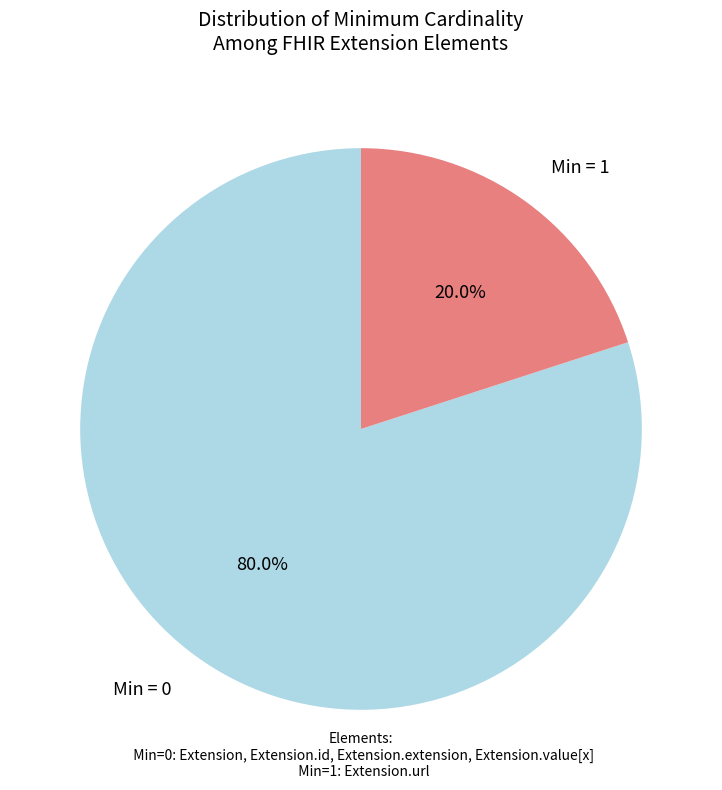

Does any single category account for the majority?

Yes